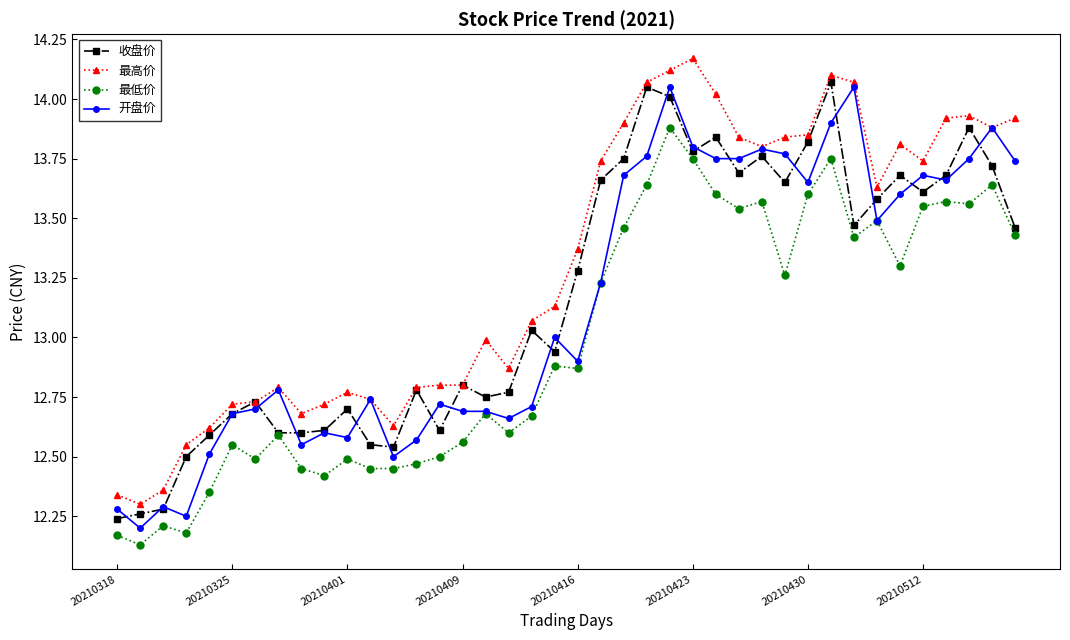

At how many categories does at least one series exceed 12?

40